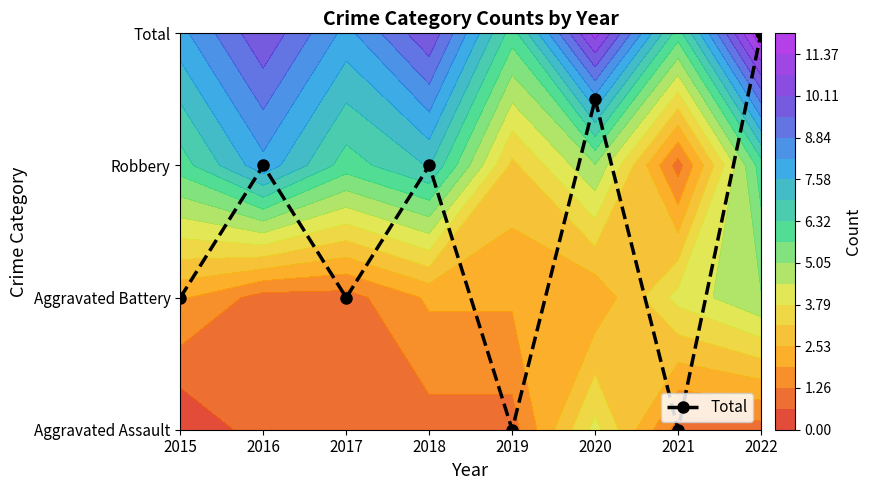

Which has a higher value, 2015 or 2022?

2022